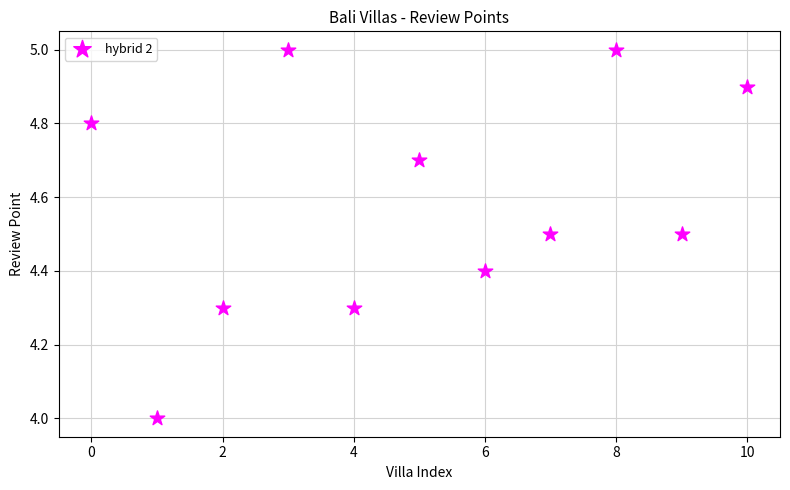

What is the range of Y values (max minus min)?

1.0